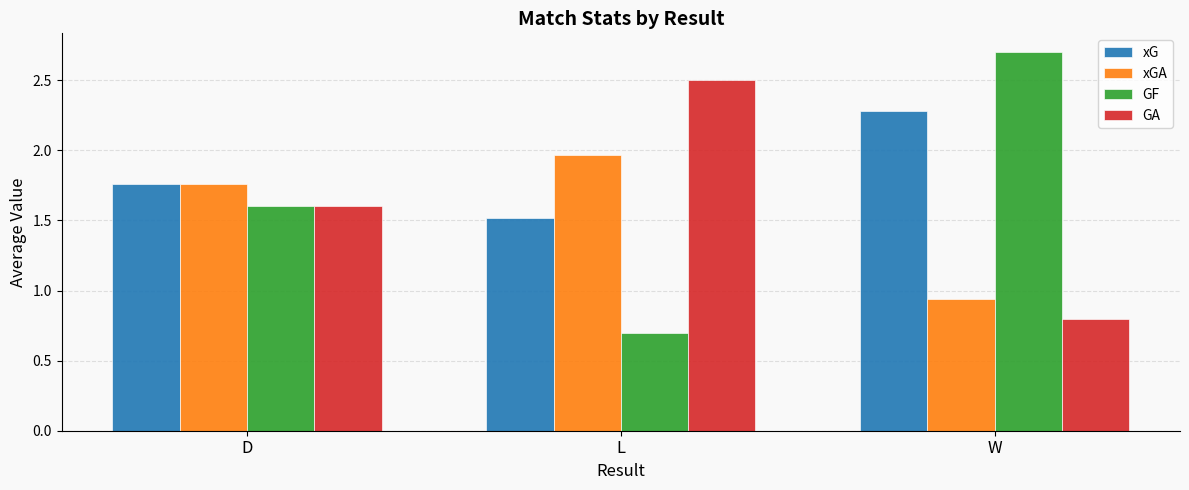

The value of xGA at D is 0.8. True or false?

False